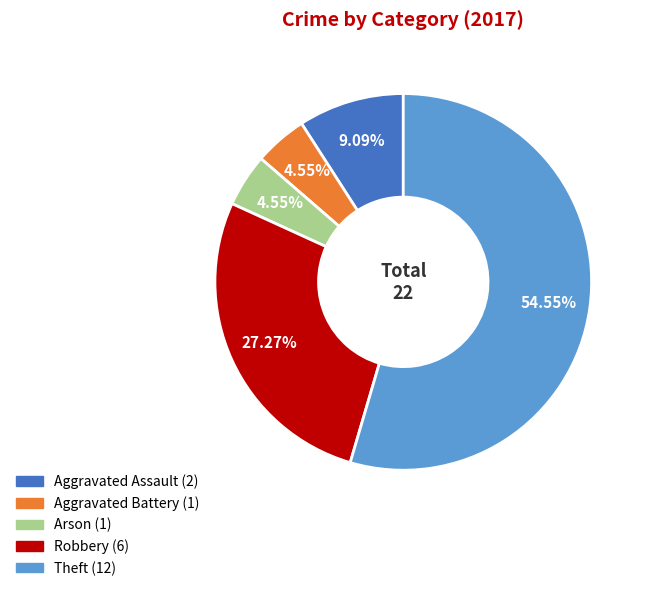

Approximately how many times larger is the value at Arson compared to Robbery?

0.2